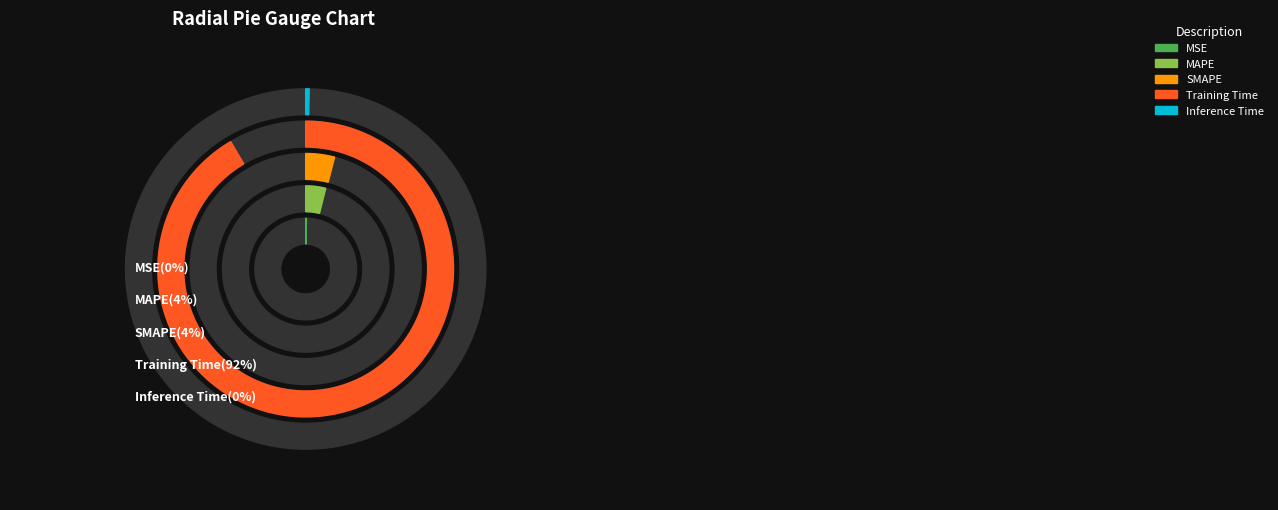

How much of the chart is everything except Inference Time?

99.7%